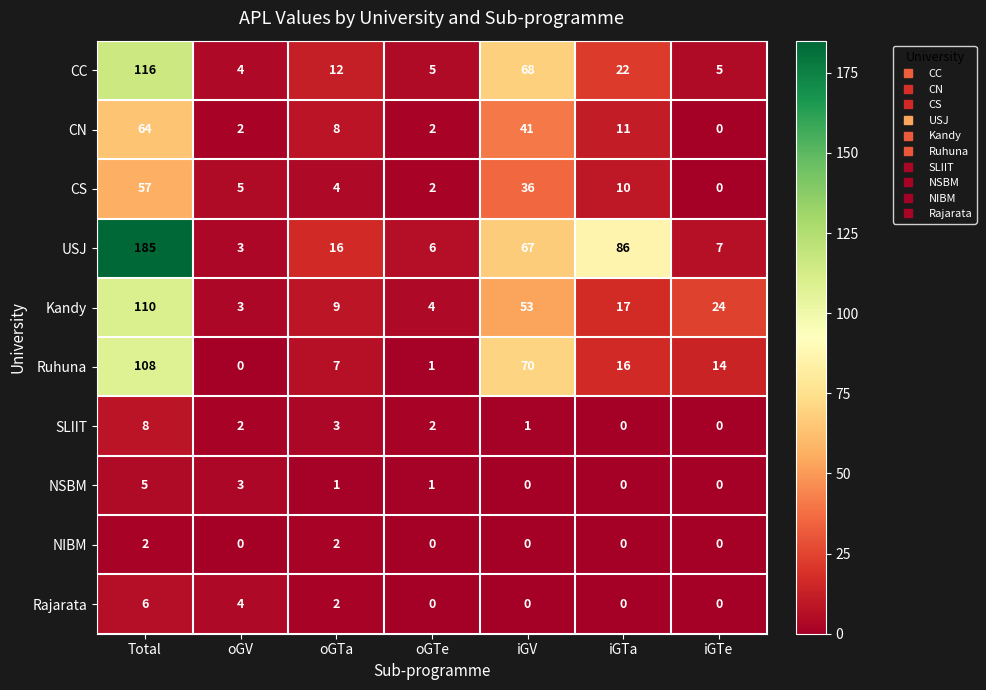

The Rajarata series shows 1 at oGTa. True or false?

False